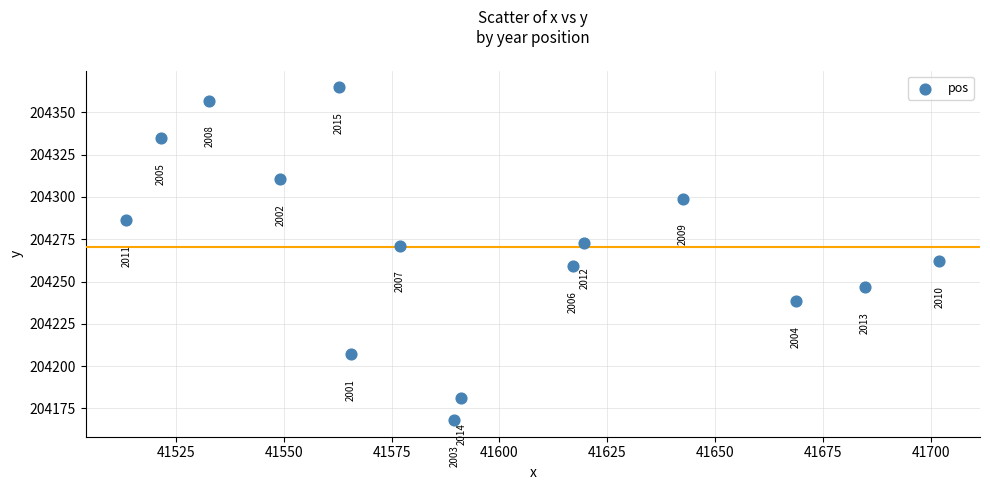

What is the range of Y values (max minus min)?

196.8